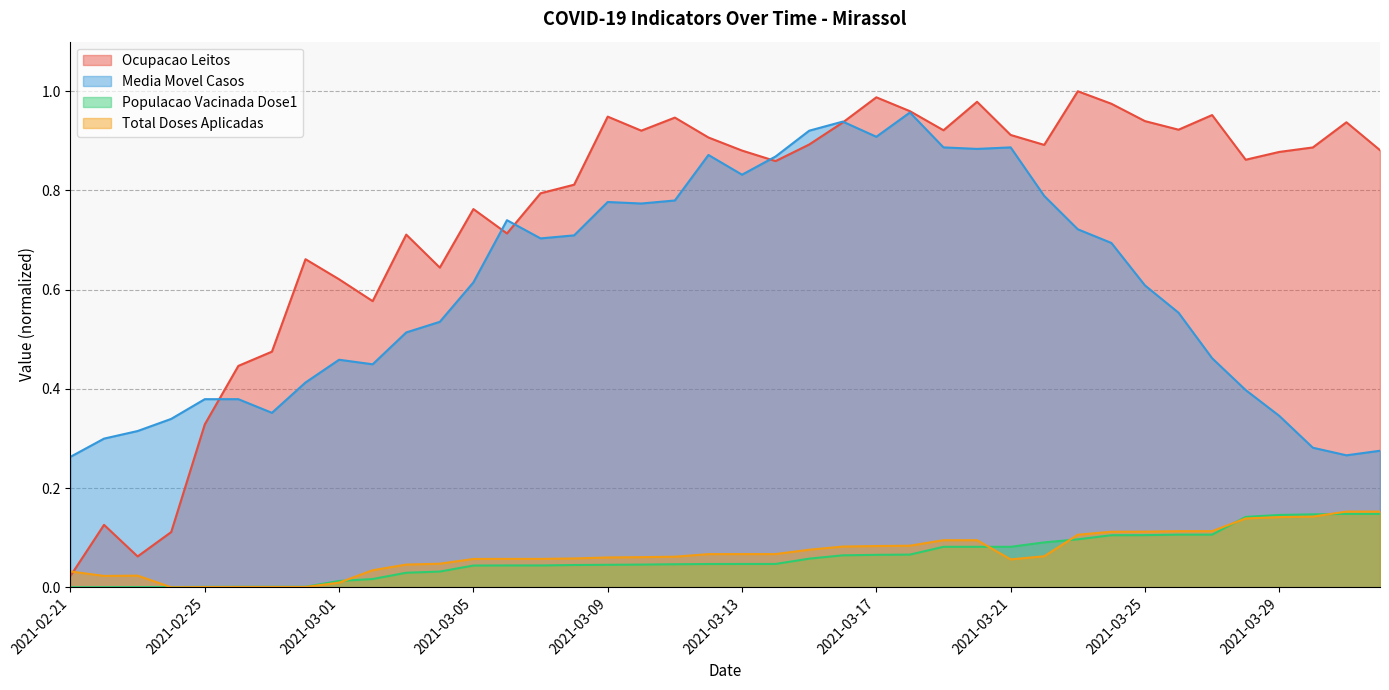

At 2021-02-27, list the series in order from smallest to largest.

Total_Doses_Aplicadas, Populacao_Vacinada_dose1, media_movel_casos, ocupacao_leitos